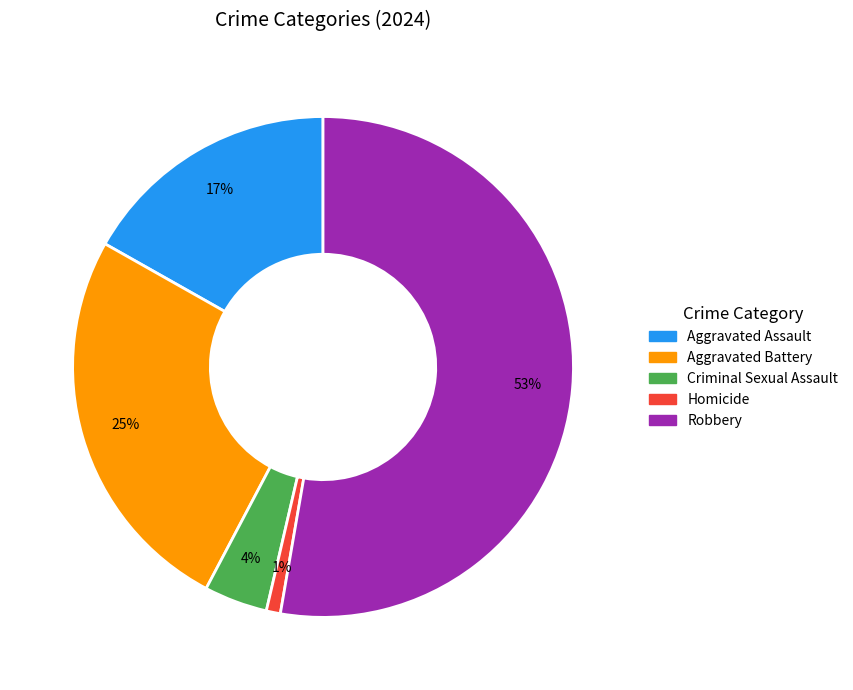

Do Aggravated Assault and Aggravated Battery together represent more than half of the pie?

No